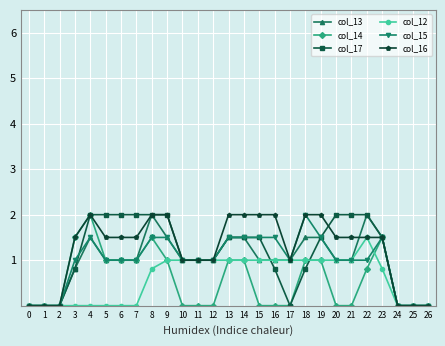

What are all the series names shown in the legend?

col_13, col_14, col_17, col_12, col_15, col_16